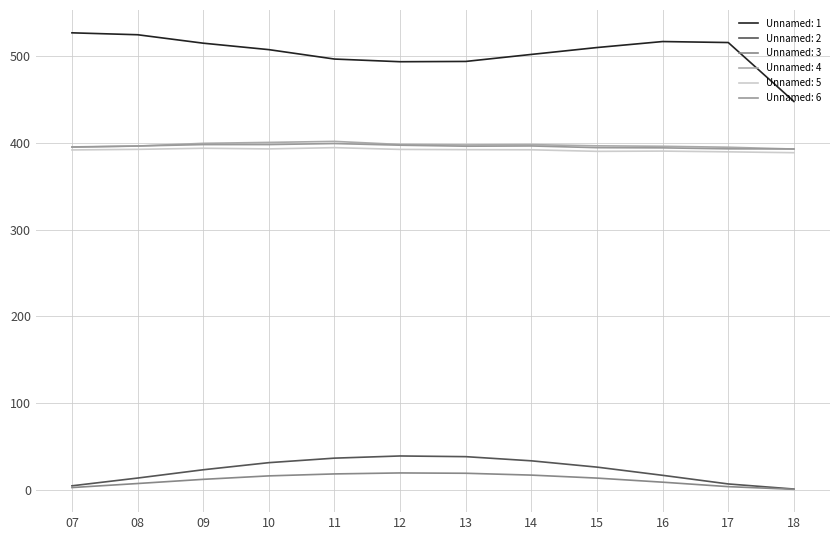

List the series in order of their peak value, highest first.

Unnamed: 1, Unnamed: 4, Unnamed: 6, Unnamed: 5, Unnamed: 2, Unnamed: 3